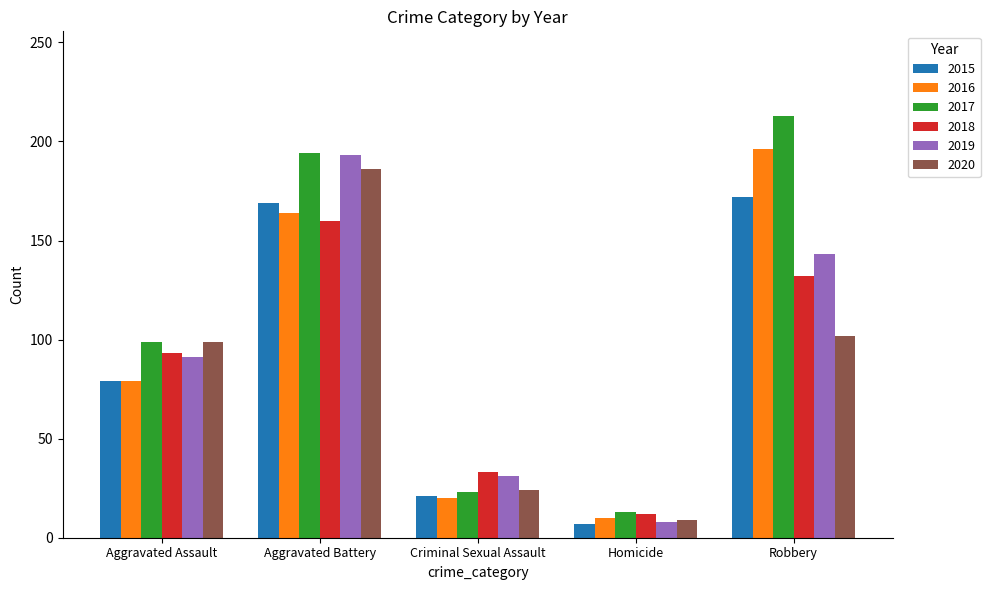

What are all the series names shown in the legend?

2015, 2016, 2017, 2018, 2019, 2020